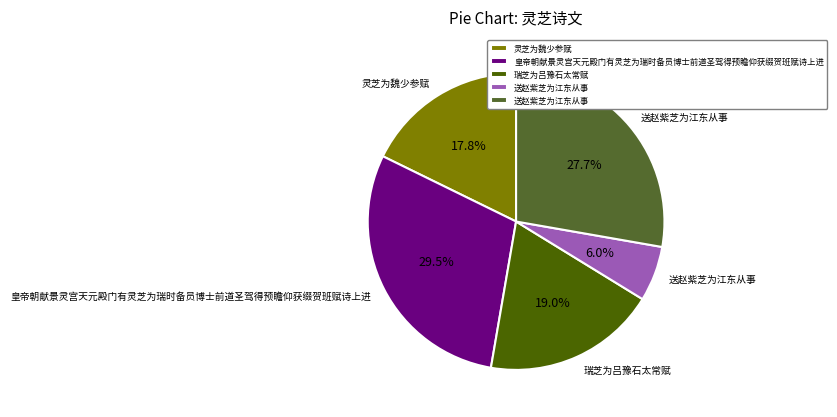

To the nearest percent, what is the difference between the largest and smallest slice percentages?

24%